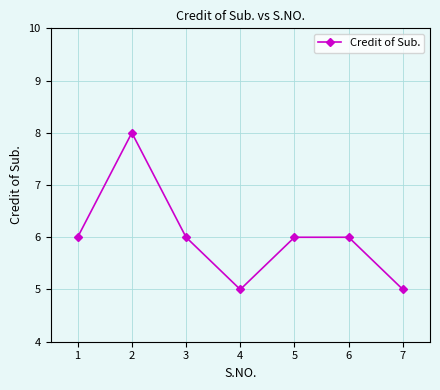

What is the value of the 1st point from the left?

6